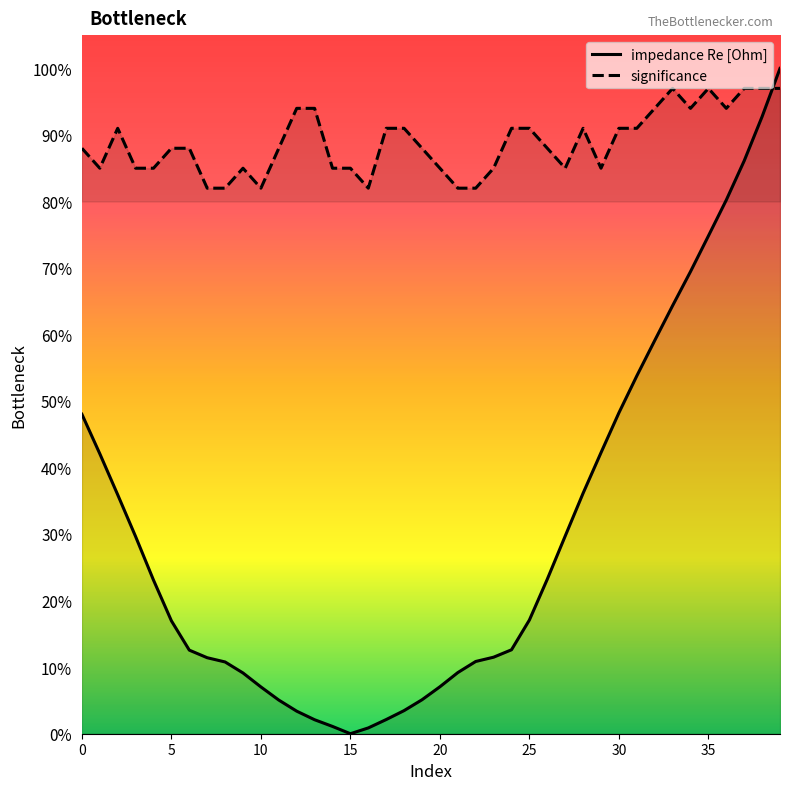

How many values in impedance Re [Ohm] are above zero?

39